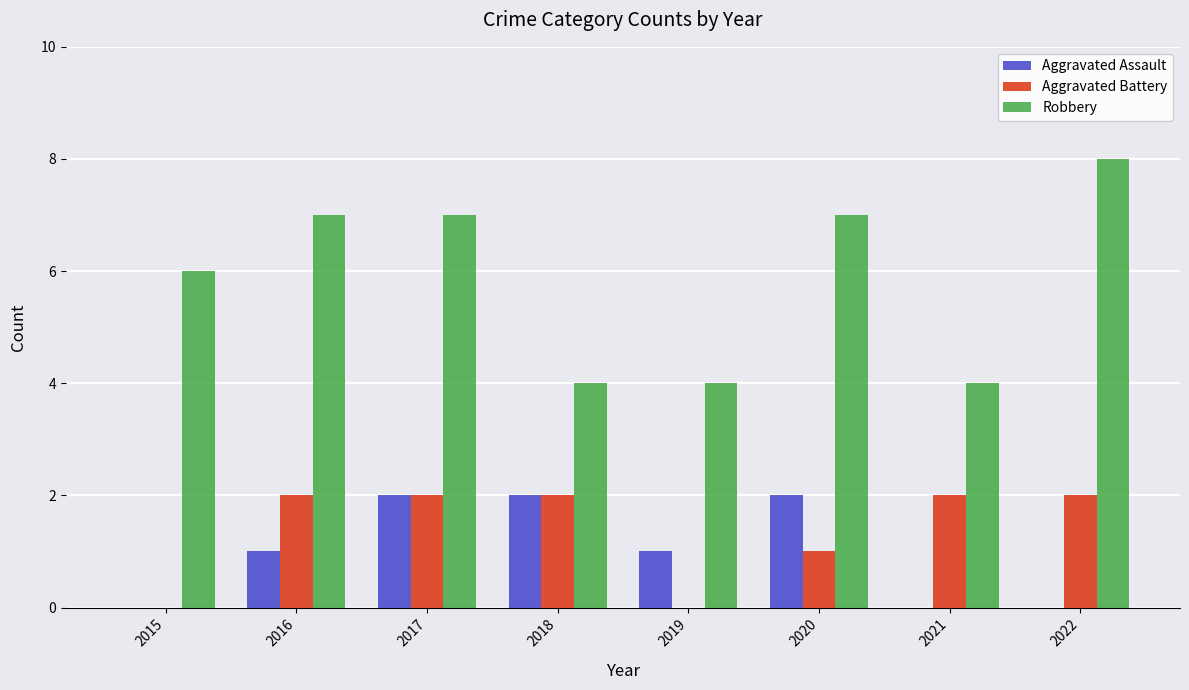

What is the maximum value for Aggravated Battery?

2